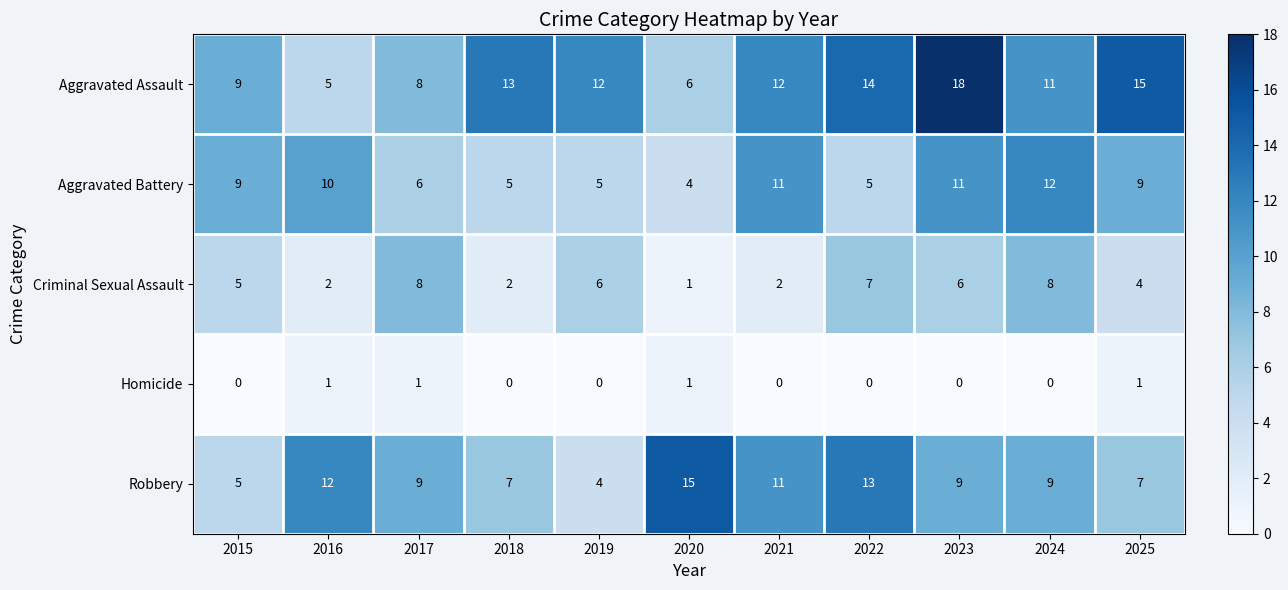

The value of Robbery at 2019 is 1. True or false?

False